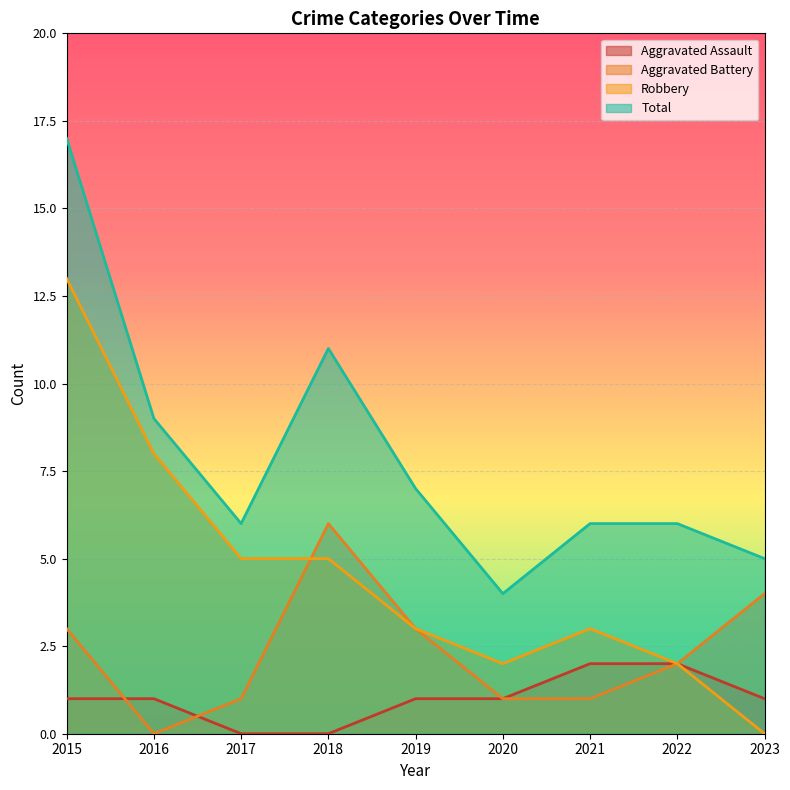

What is the total value across all series at 2017?

12